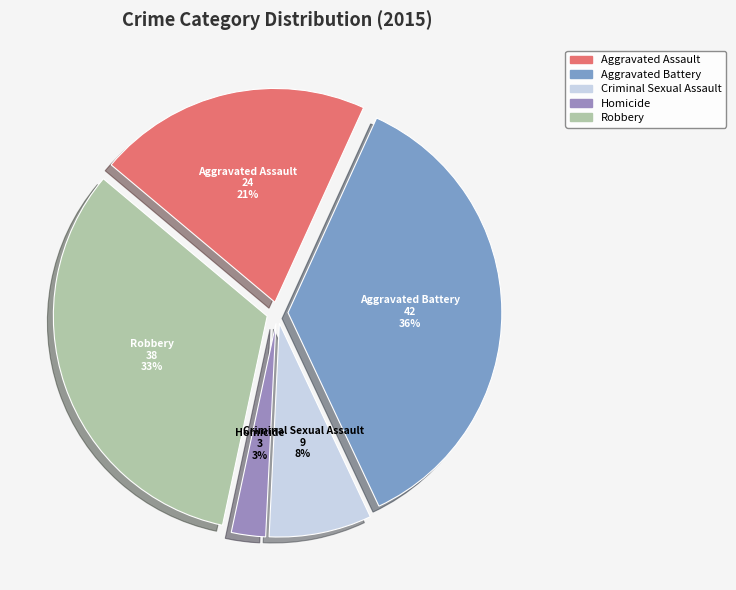

To the nearest percent, what is the average slice percentage?

20%